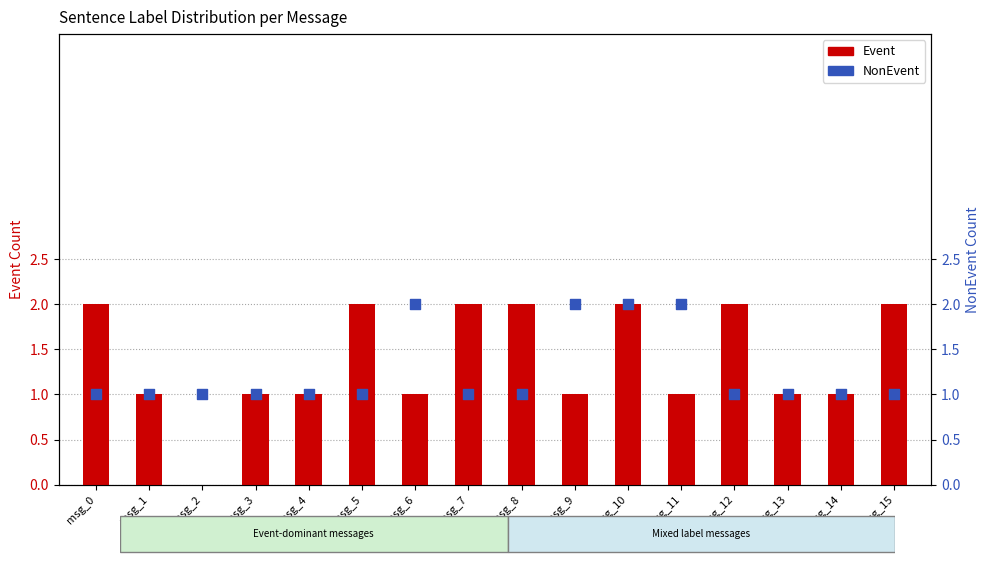

Which series has the largest total across all categories?

Event